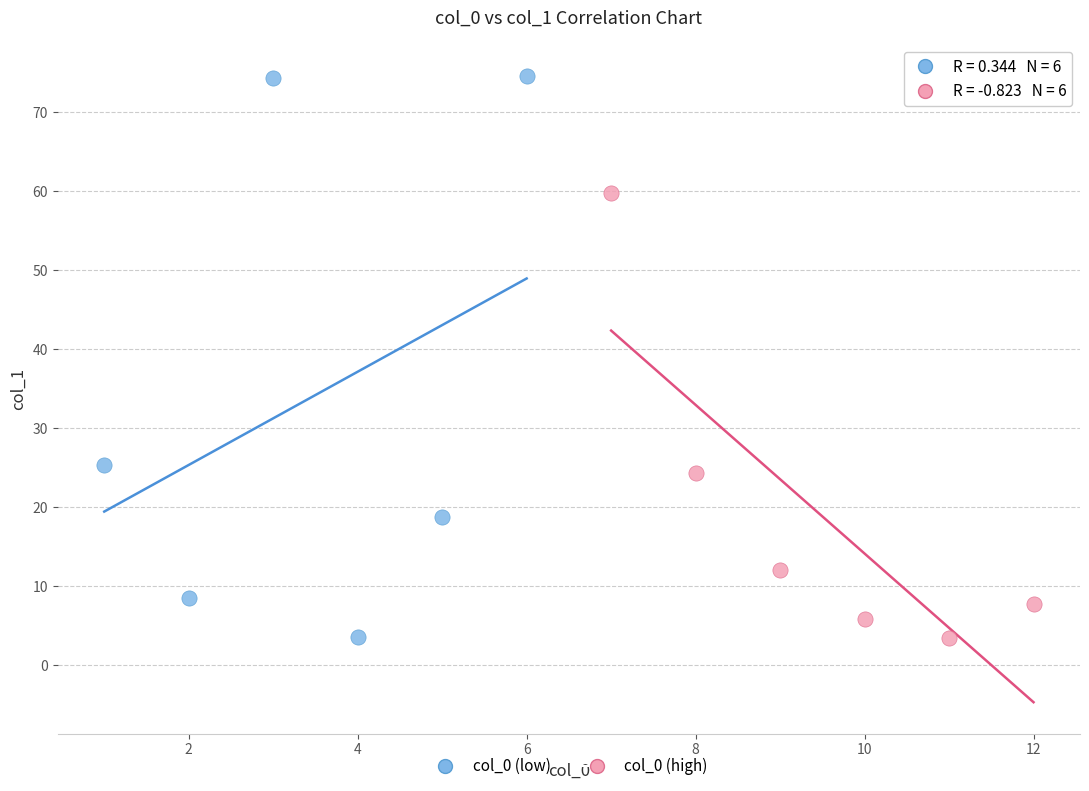

Which series reaches the maximum Y coordinate?

col_0 (low)